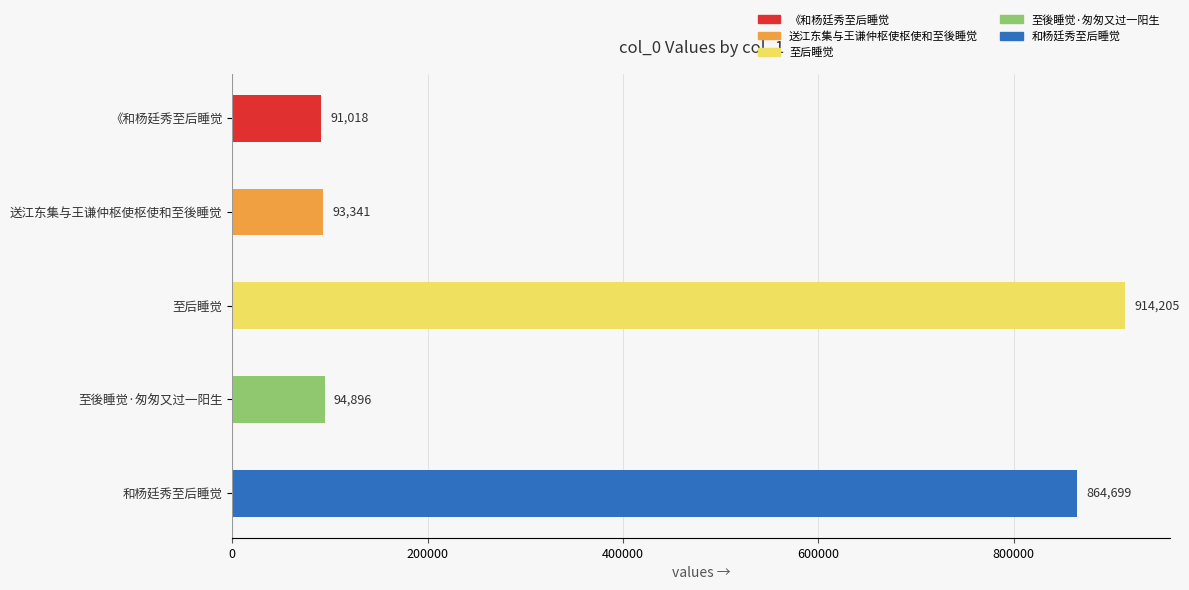

What is the smallest value displayed?

91018